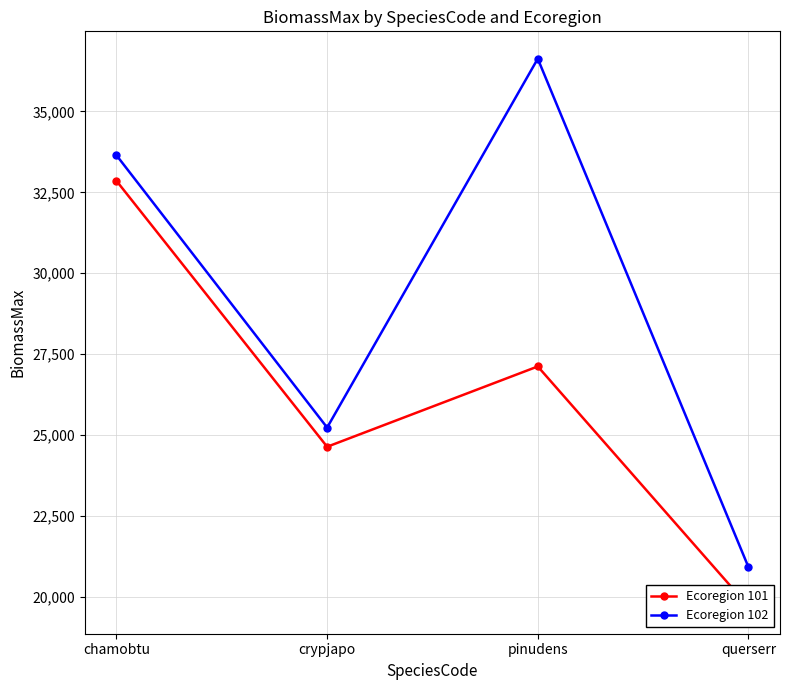

Between chamobtu and pinudens, which series saw the biggest shift?

Ecoregion 101